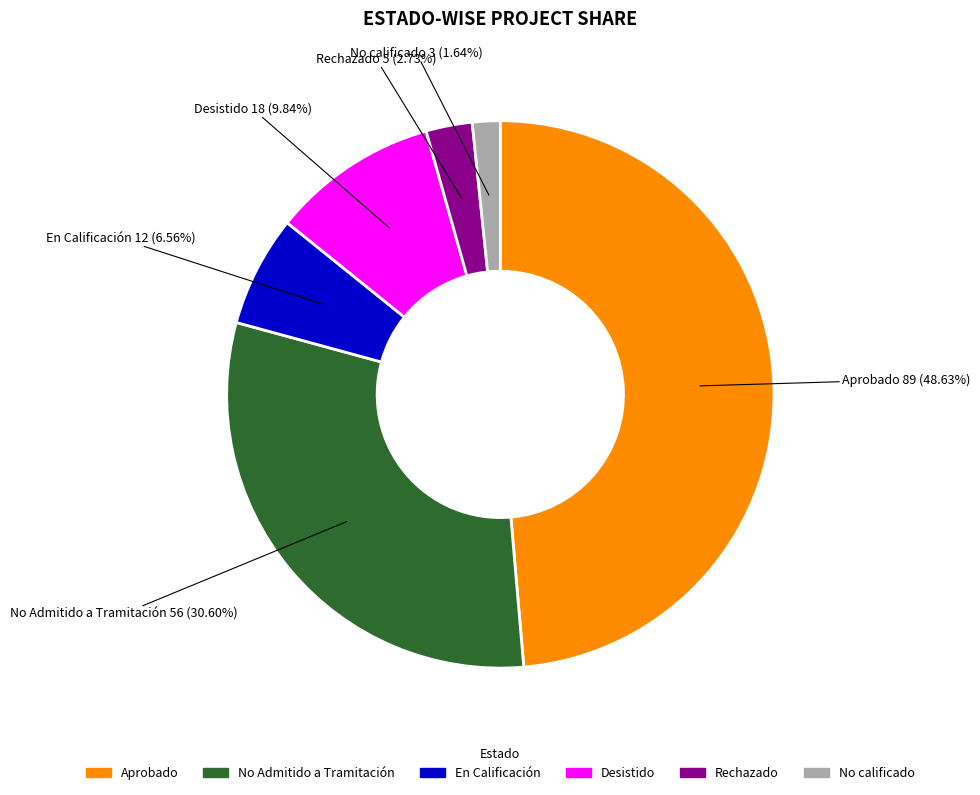

Which has a higher value, No calificado or Rechazado?

Rechazado